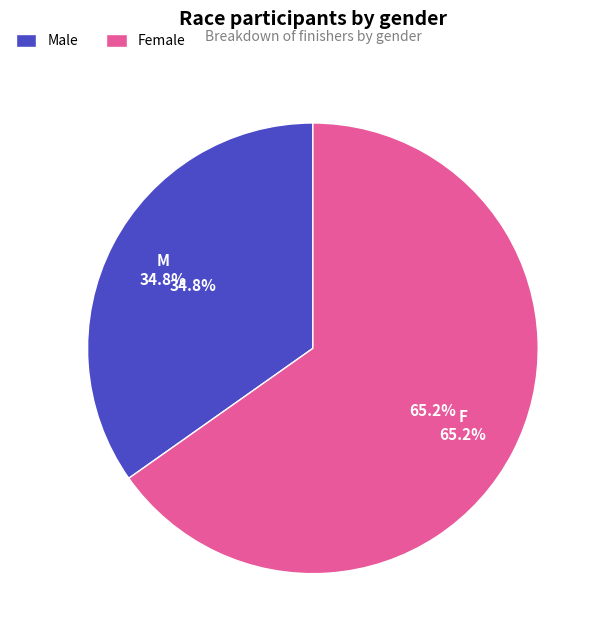

Is it true that F is 65% of the pie?

True